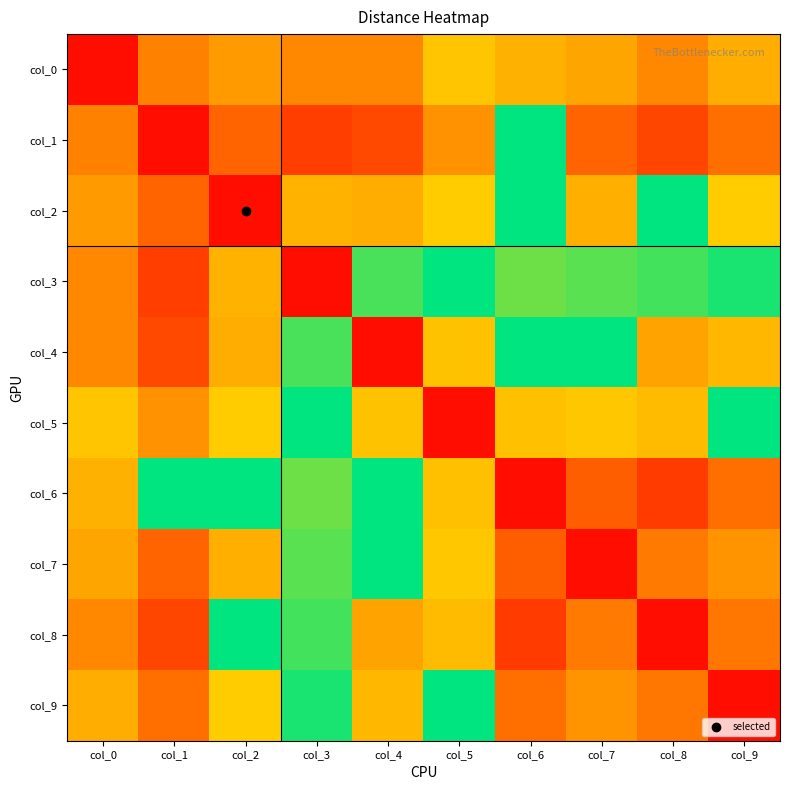

Which has a higher value, col_1 or col_9?

col_9